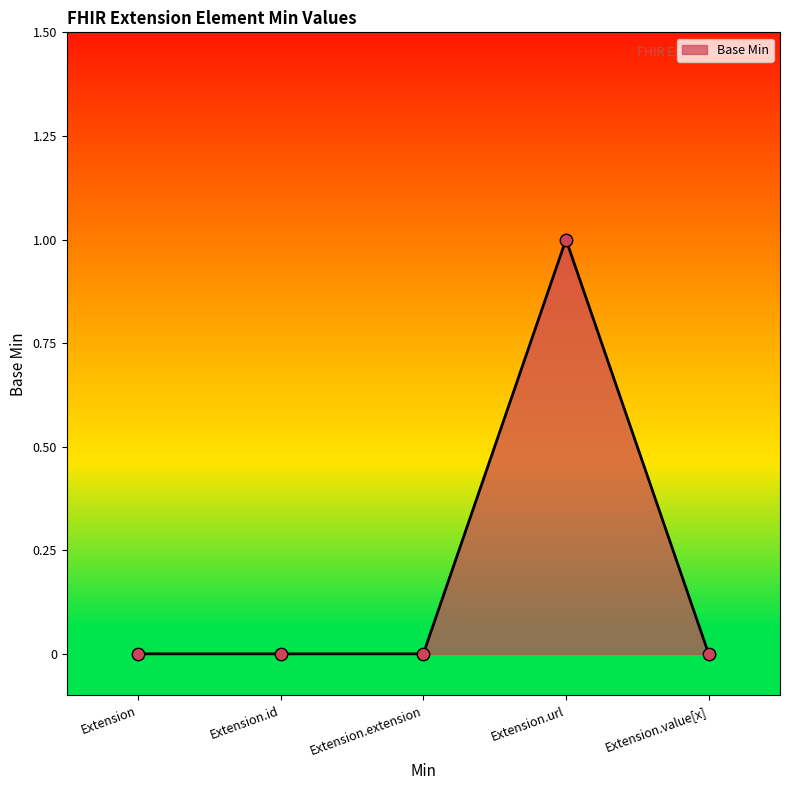

Which has a higher value, Extension.value[x] or Extension.id?

Extension.value[x]